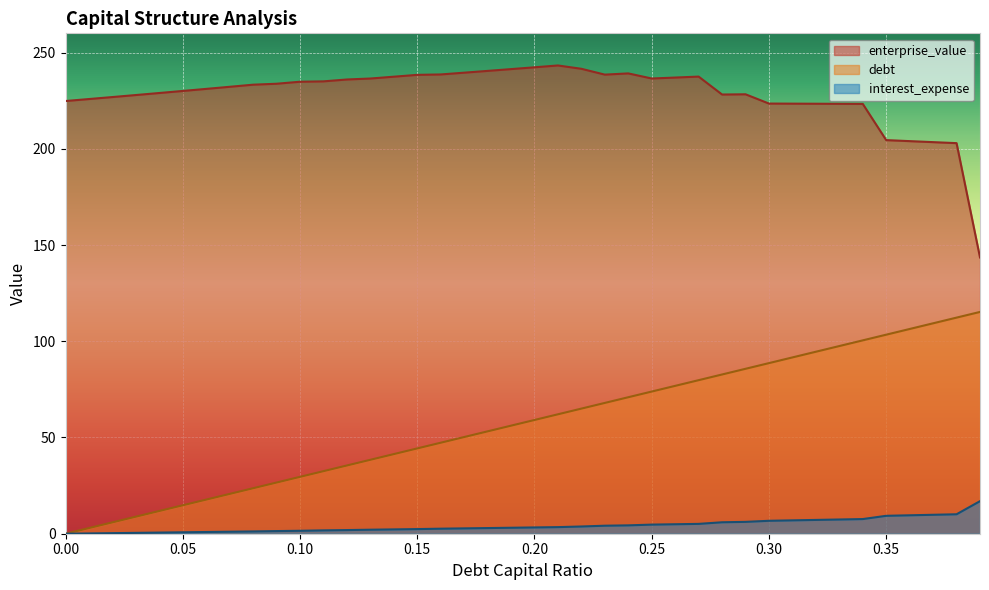

What is the difference between the maximum and minimum values in the enterprise_value series?

99.8